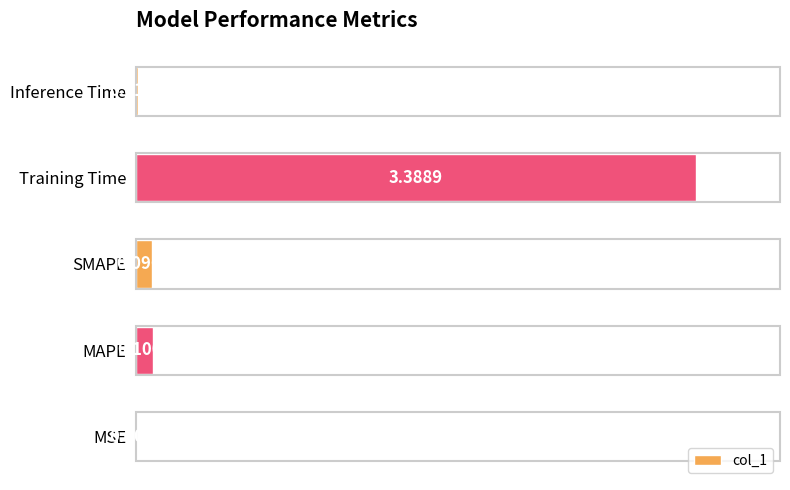

Which has a higher value, MSE or SMAPE?

SMAPE